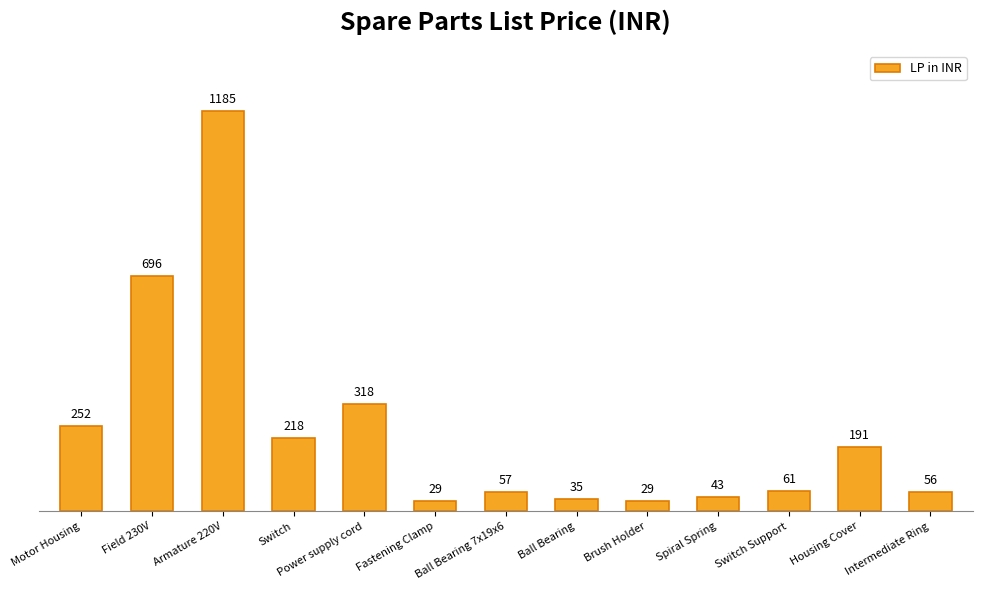

How many bars are there in total?

13